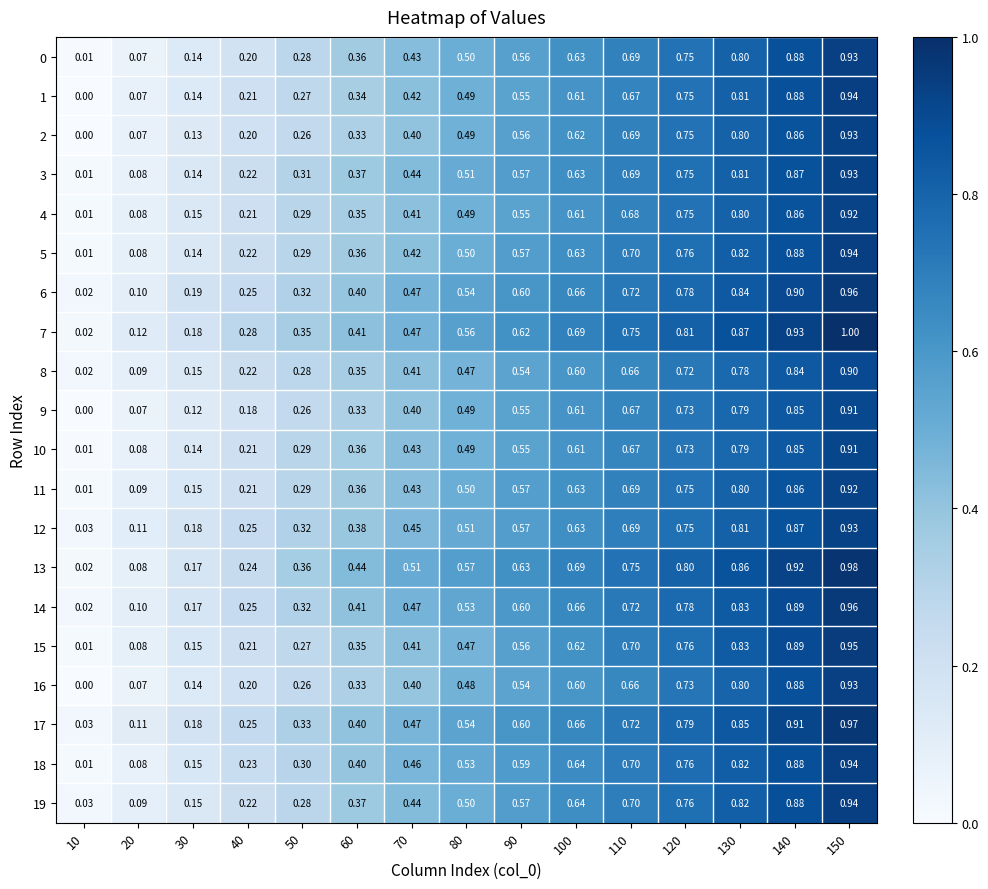

Is the value of 12 at 130 greater than the value of 11 at 70?

Yes